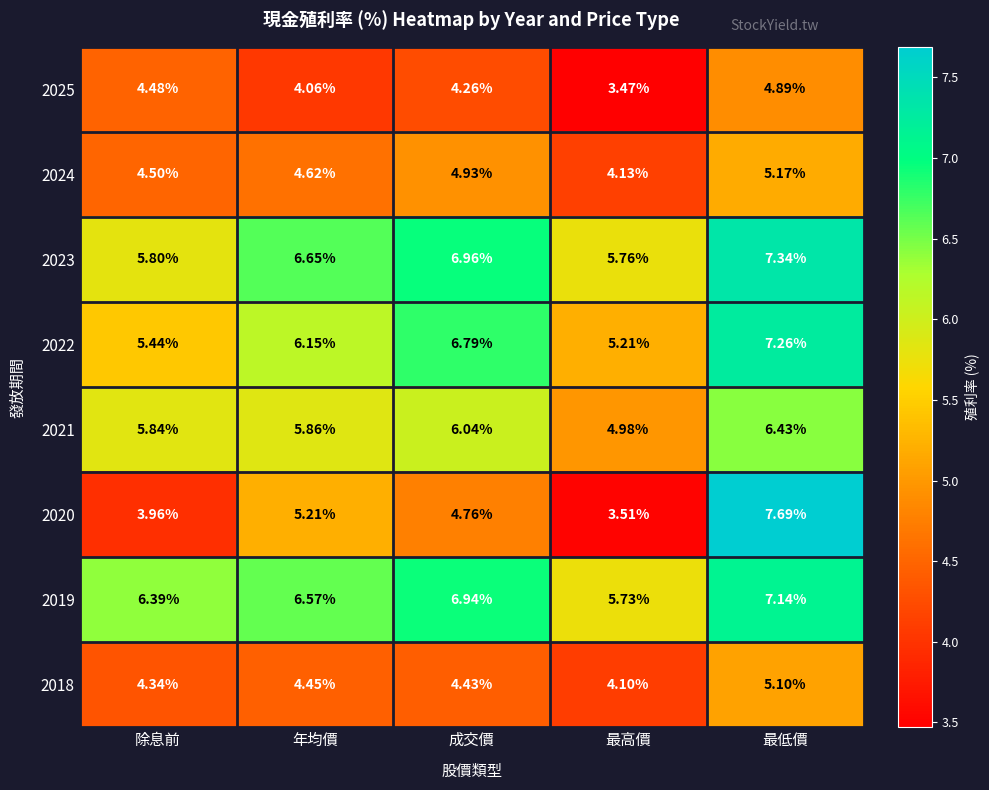

Rank the series at 年均價 from lowest to highest value.

2025, 2018, 2024, 2020, 2021, 2022, 2019, 2023